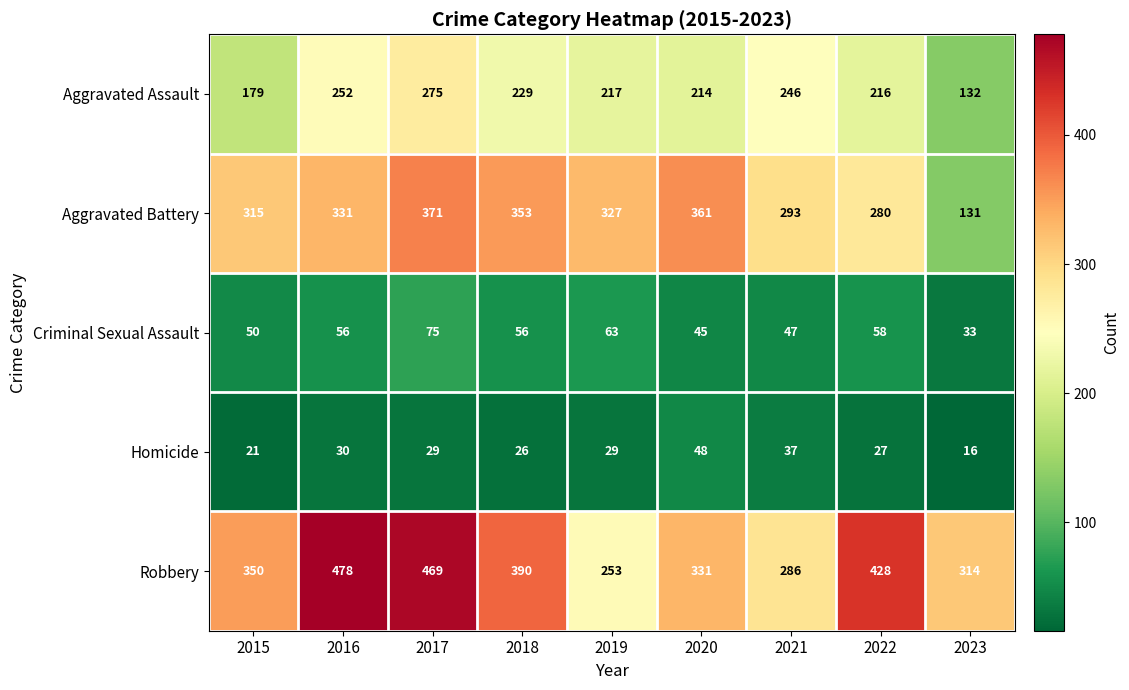

What is the difference between the maximum and minimum values in the Robbery series?

225